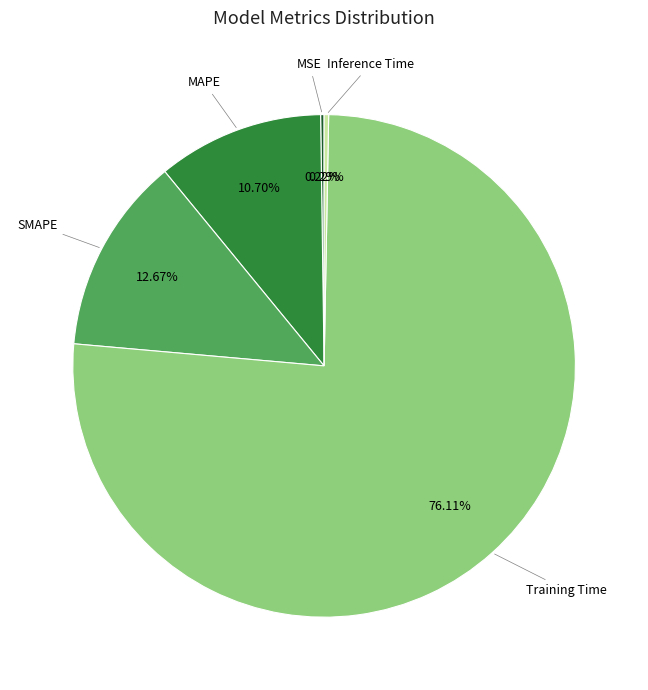

Does any single category account for the majority?

Yes